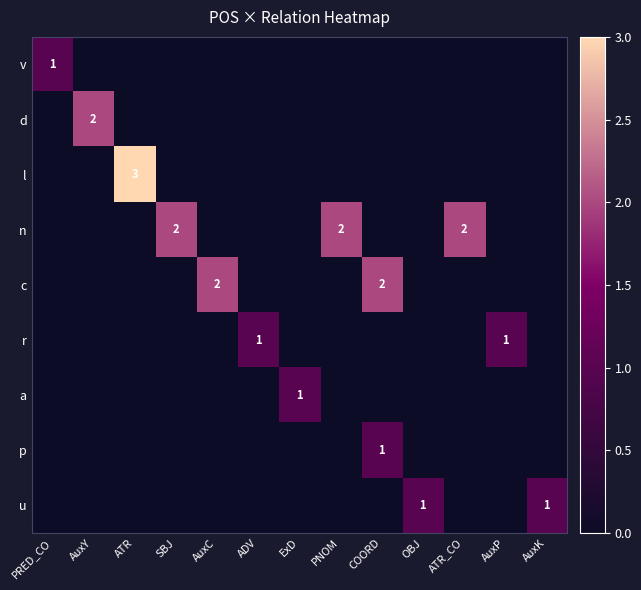

The value of c at AuxC is 2. True or false?

True